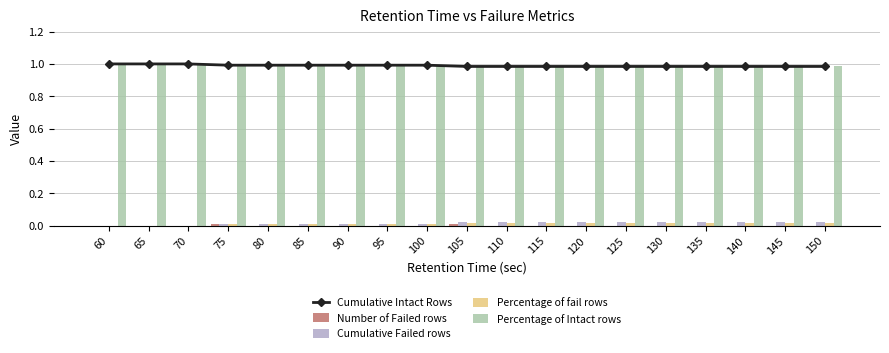

Which series has the largest total across all categories?

Cumulative Intact Rows